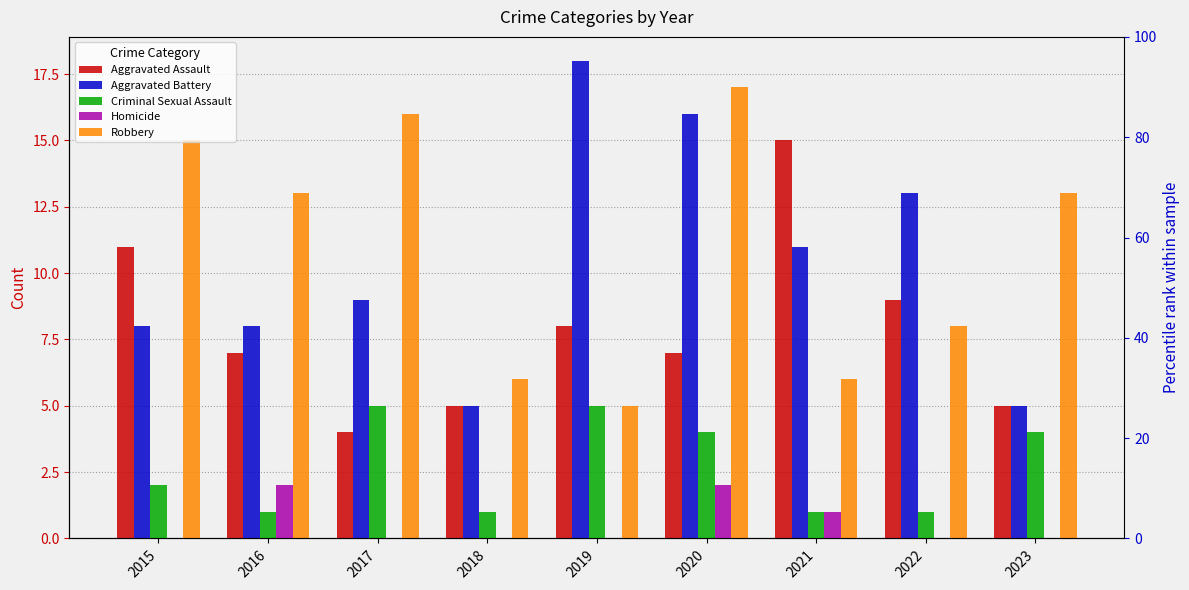

Are the bars horizontal?

No